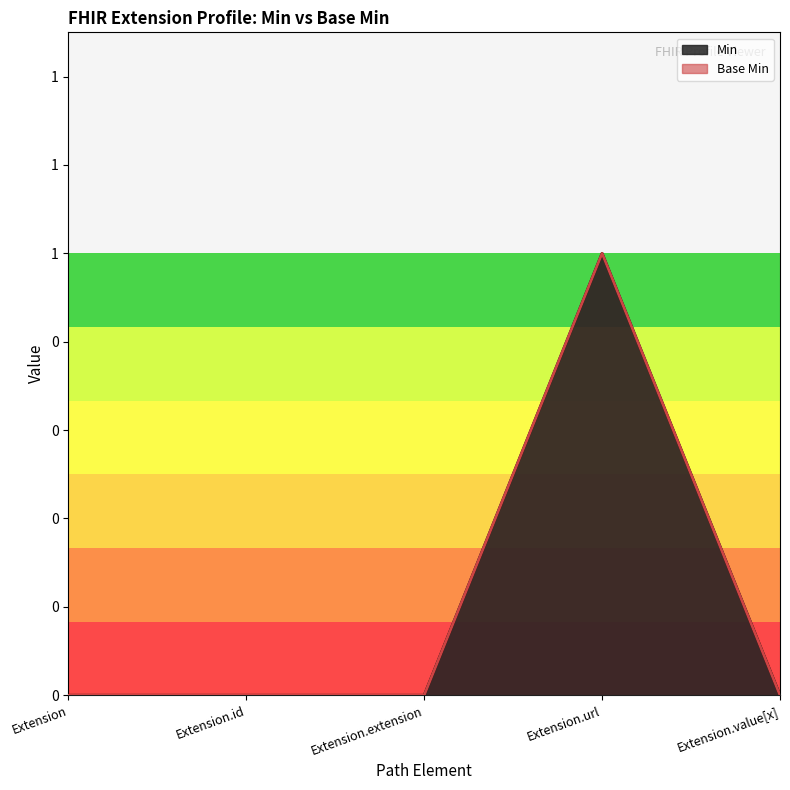

List the labels in order of value, smallest first.

Extension, Extension.id, Extension.extension, Extension.value[x], Extension.url